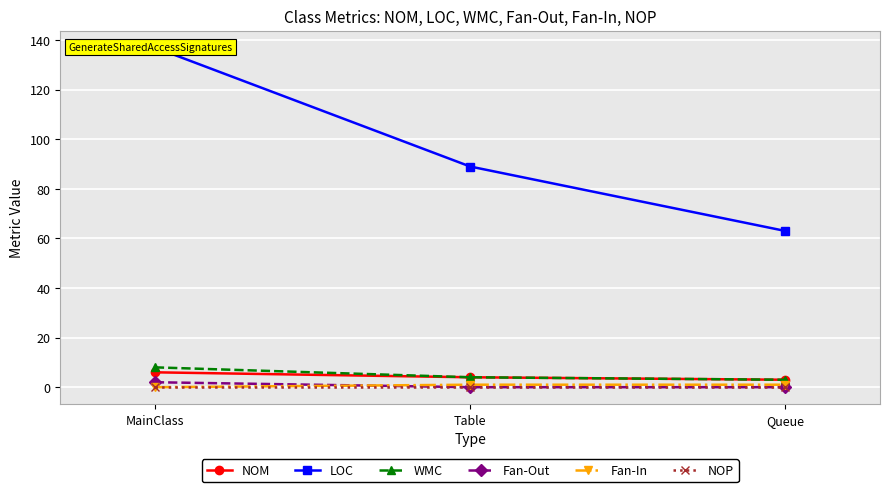

How many values in the WMC series are below 4?

1